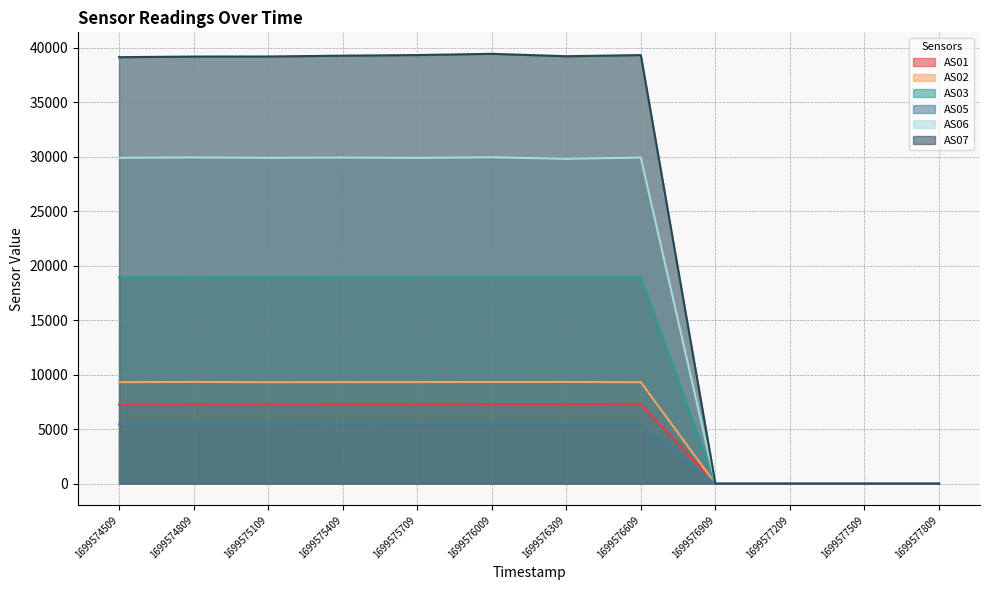

True or false: AS06 has more than 2 points higher than both neighbors.

True